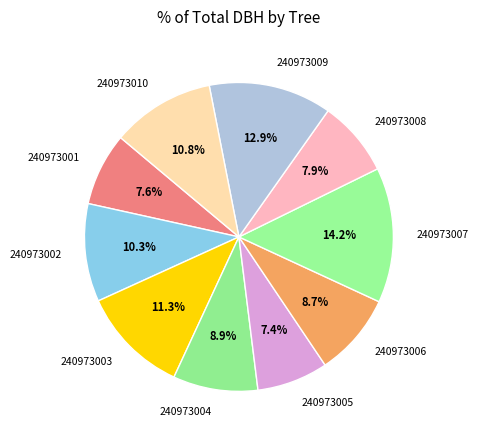

Combined, do 240973003 and 240973002 account for over 50%?

No